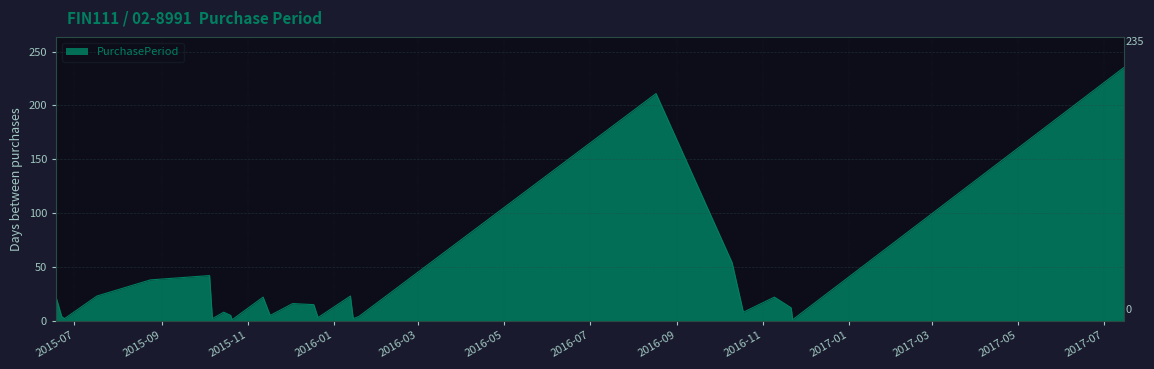

What is the maximum value shown in the chart?

235